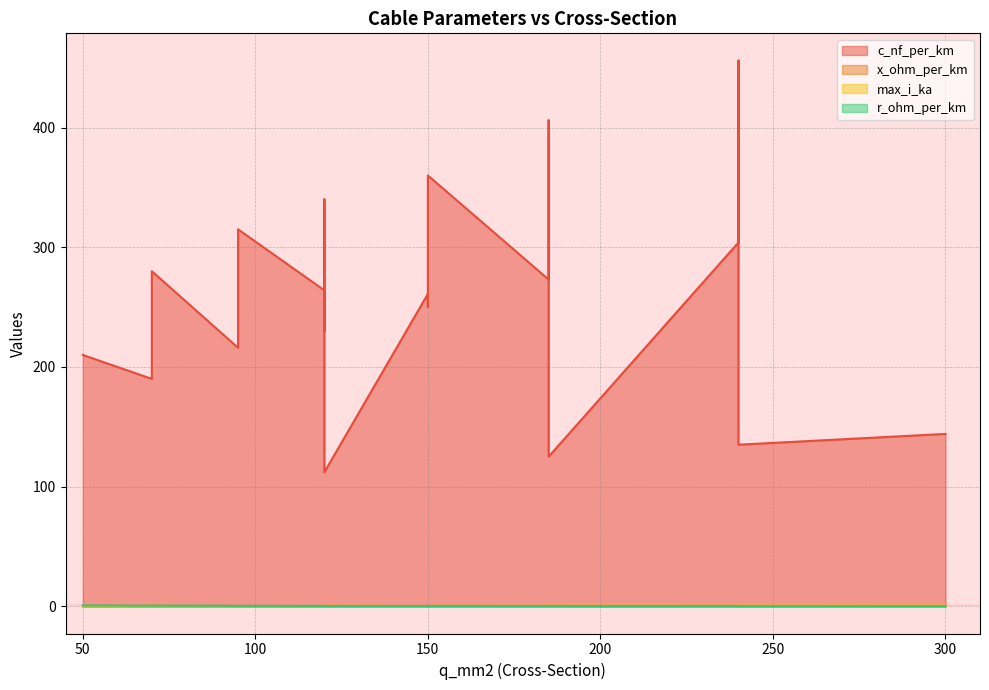

True or false: max_i_ka and x_ohm_per_km cross at least once.

False